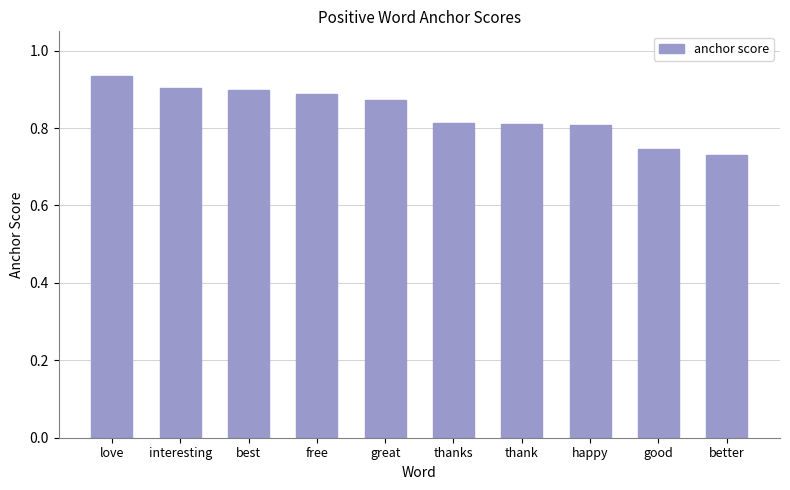

What is the sum of the values at thank and love?

1.7